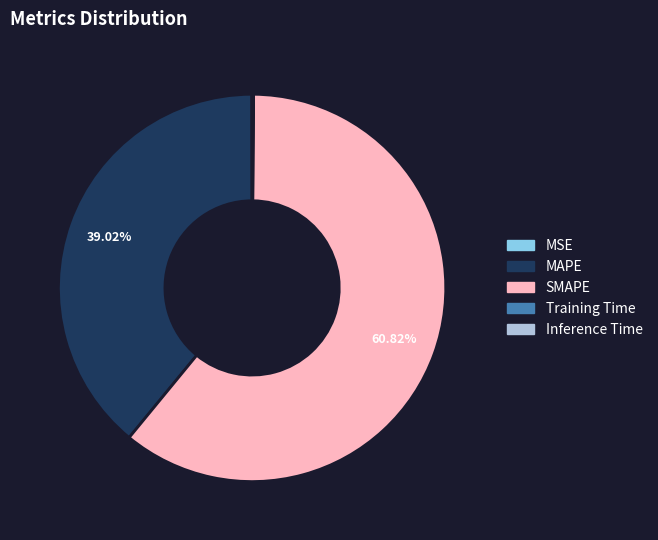

Between MAPE and SMAPE, which is larger?

SMAPE